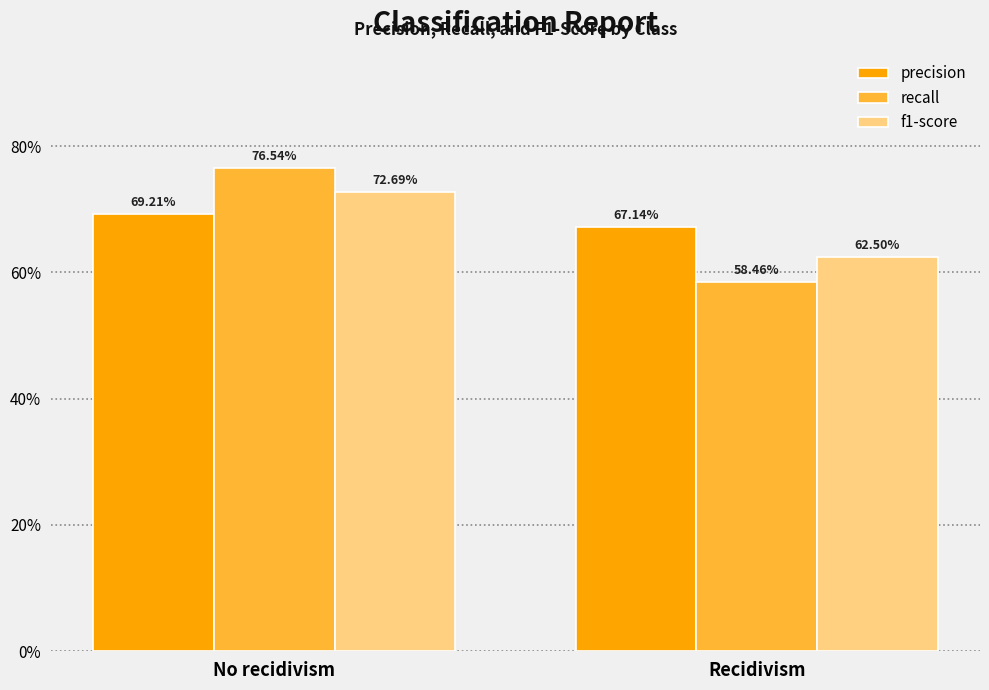

Count the f1-score values in the range 0 to 1.

2